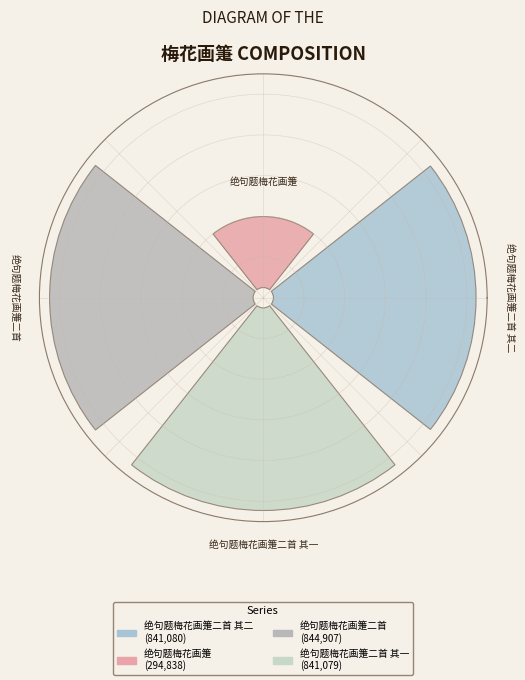

What is the change in value from 绝句题梅花画箑 to 绝句题梅花画箑二首?

+550069